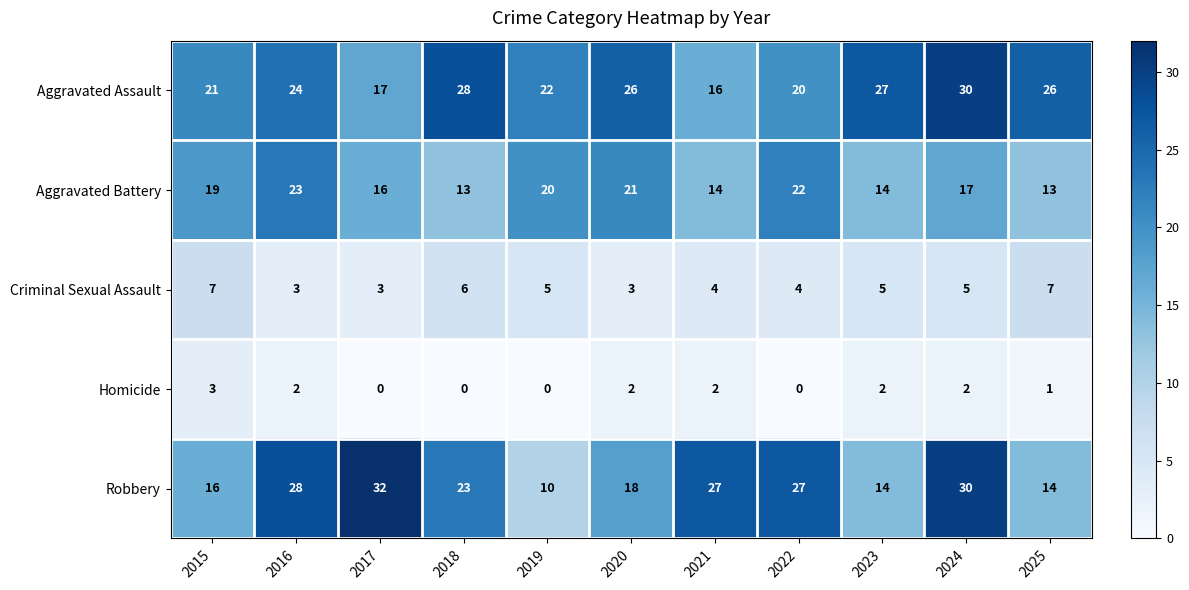

What is the difference between the maximum and minimum values in the Aggravated Assault series?

14